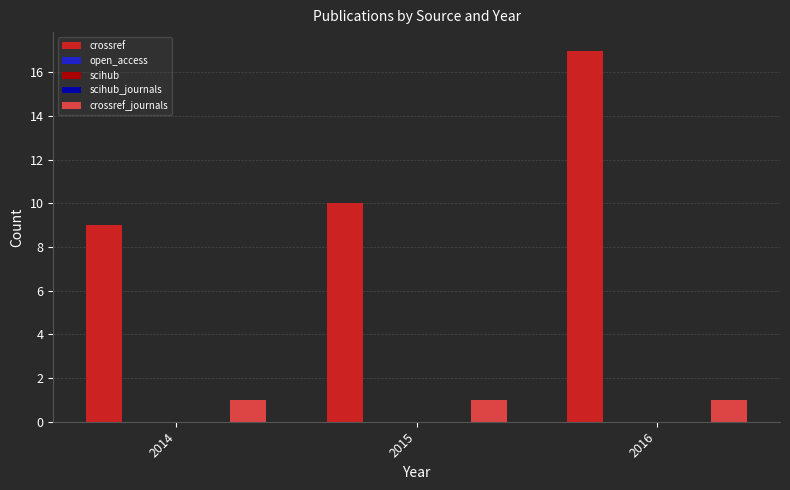

How many bars are there in each group?

5